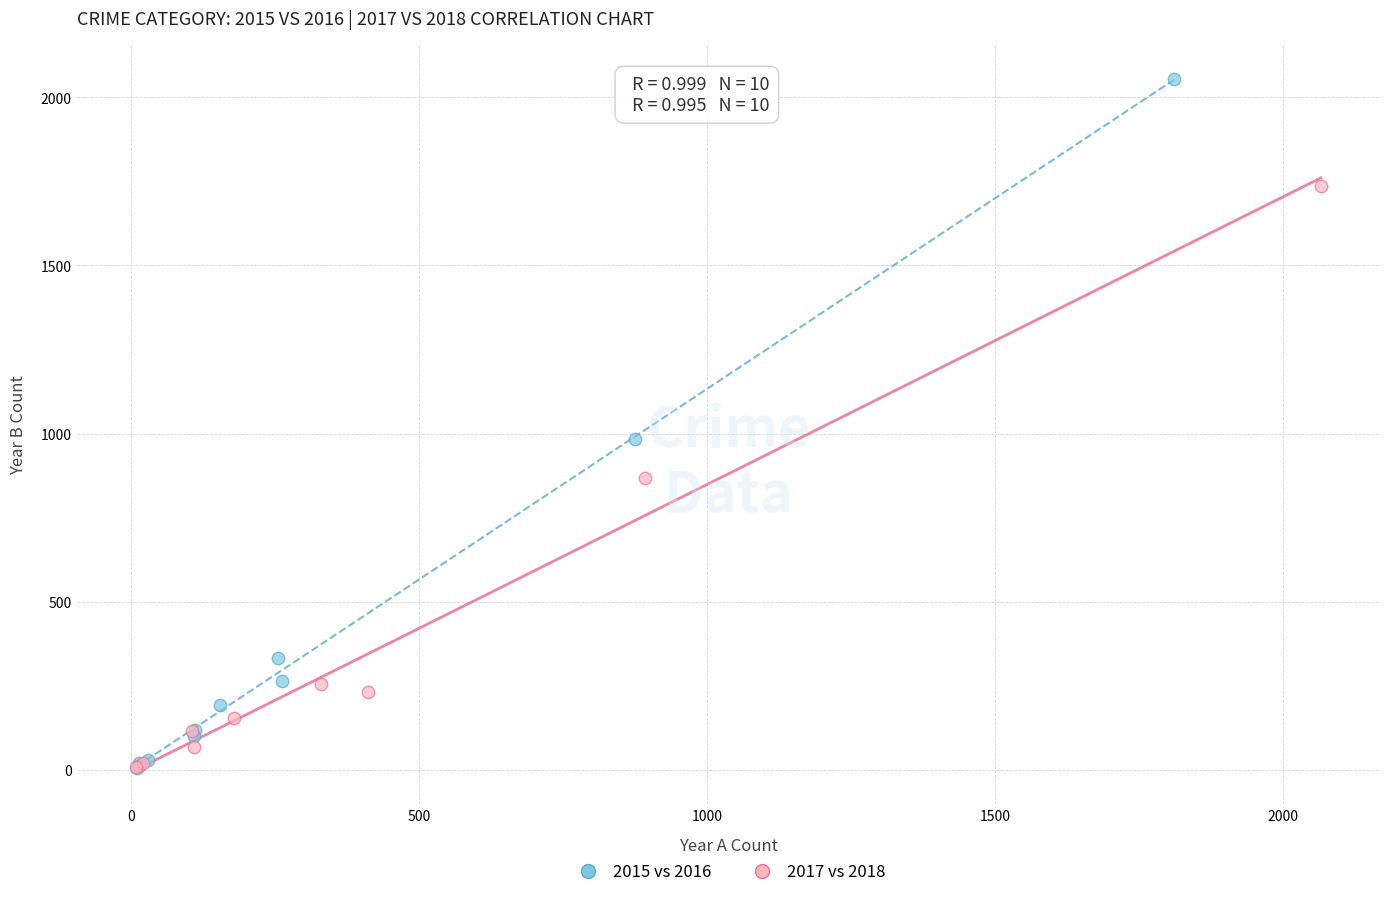

Which series reaches the maximum Y coordinate?

2015 vs 2016